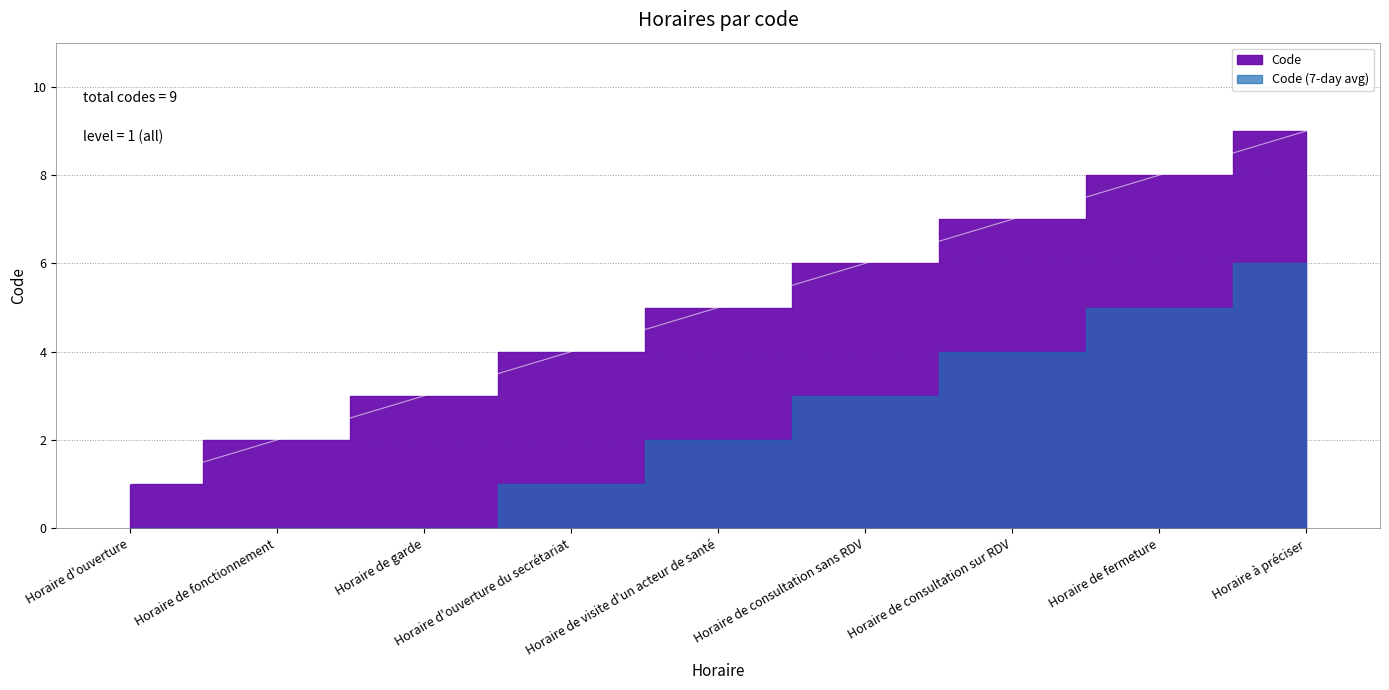

What is the change in value from Horaire d'ouverture to Horaire de fermeture?

+7